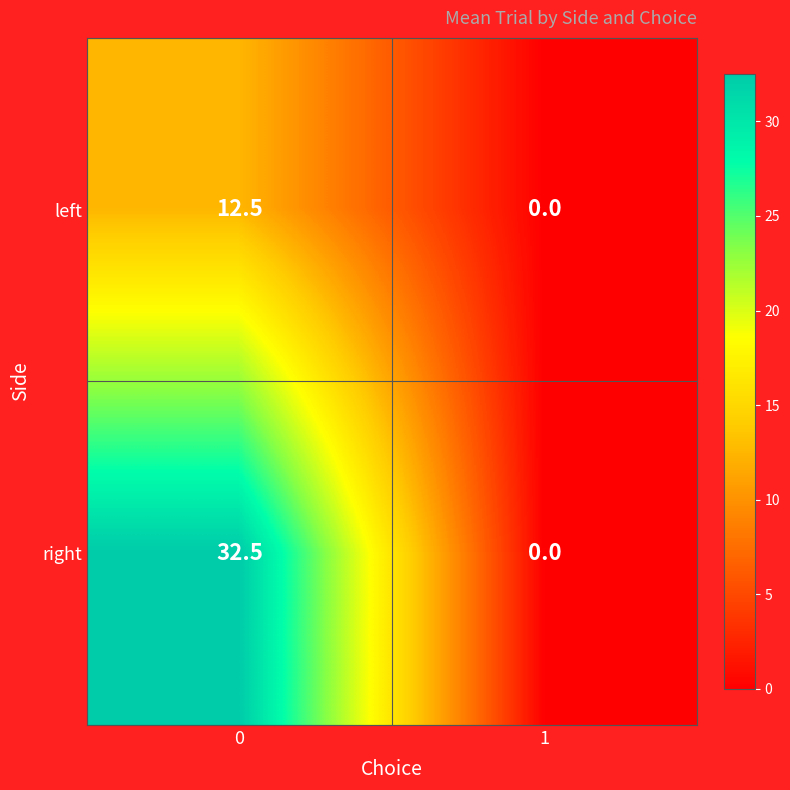

The right series shows 50.8 at 0. True or false?

False